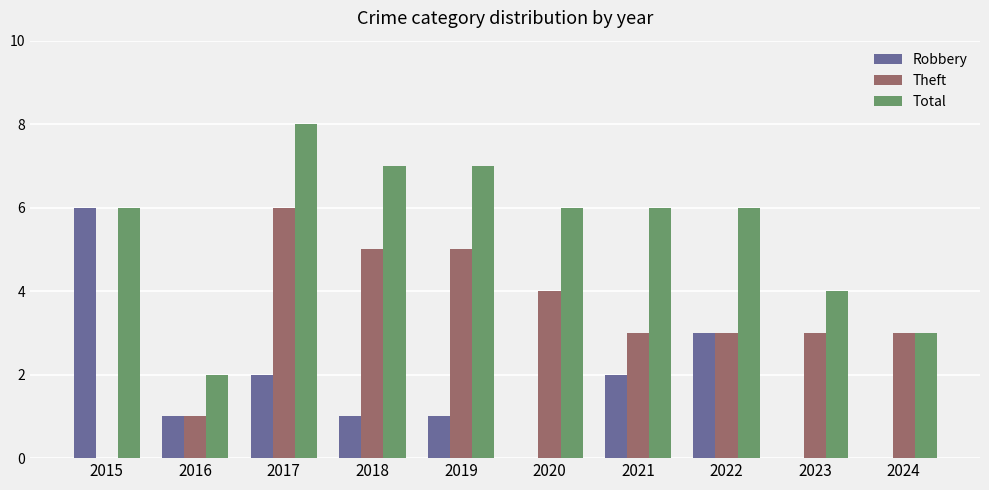

What is the sum of all Total values?

55